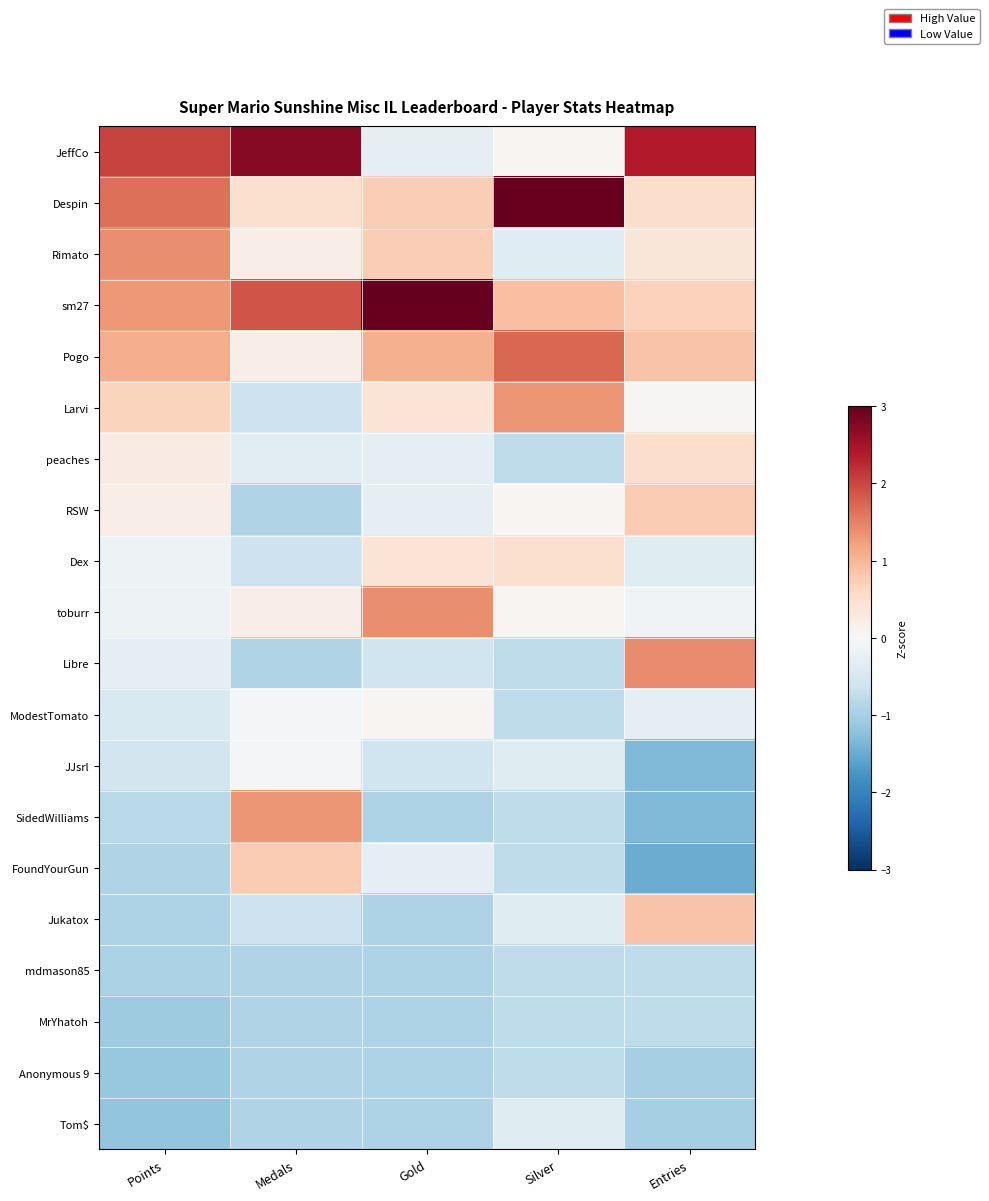

Rank the series by their maximum value, from lowest to highest.

Anonymous 9, mdmason85, MrYhatoh, Tom$, JJsrl, ModestTomato, Dex, peaches, FoundYourGun, RSW, Jukatox, Larvi, SidedWilliams, toburr, Rimato, Libre, Pogo, JeffCo, Despin, sm27